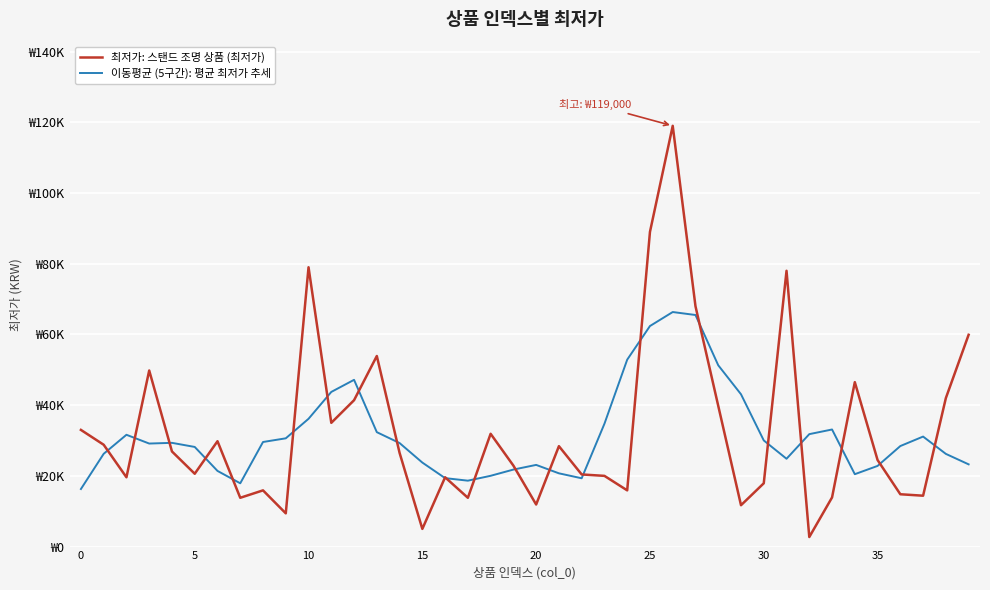

Does the chart have visible grid lines?

Yes